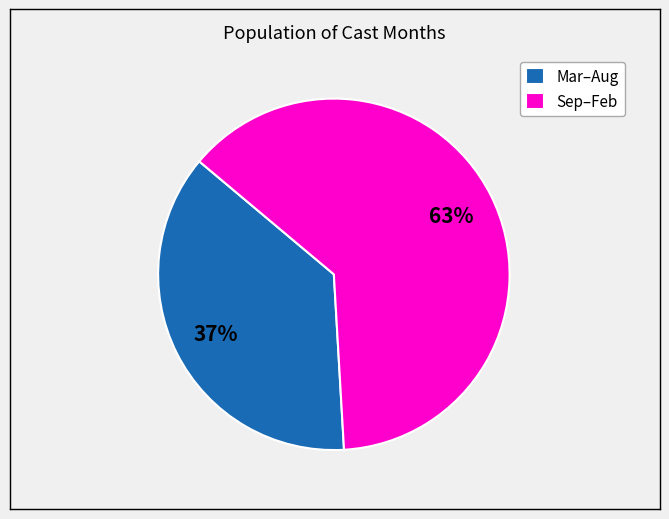

Rank the categories by value from lowest to highest.

Mar–Aug, Sep–Feb